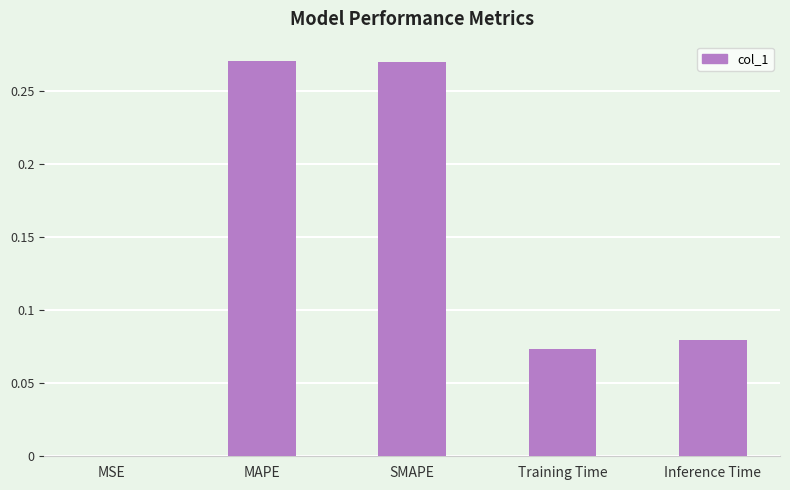

True or false: the data shows 0.1 at SMAPE.

False